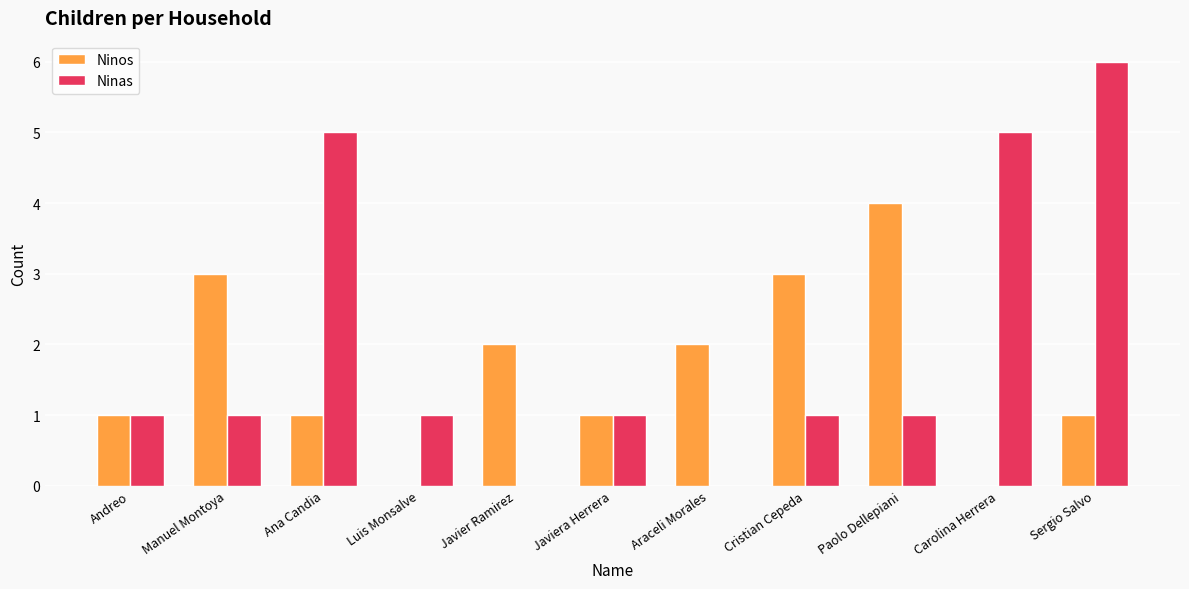

Reading left to right, transcribe all the data shown in this chart.

Ninos: 1	3	1	0	2	1	2	3	4	0	1
Ninas: 1	1	5	1	0	1	0	1	1	5	6